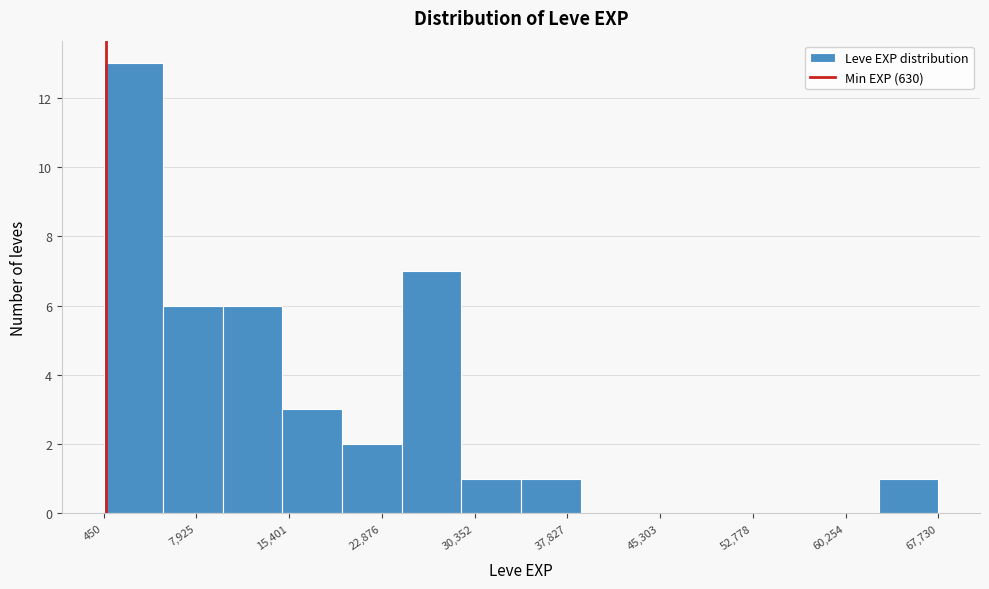

Reading left to right, transcribe this chart: for each bar, give the range it covers on the x-axis and its height. Neither the bar edges nor the heights are printed on the chart, so give them approximately, as read against the axes.

0 to 5000: 13
5000 to 10000: 6
10000 to 15000: 6
15000 to 20000: 3
20000 to 24000: 2
24000 to 29000: 7
29000 to 34000: 1
34000 to 39000: 1
39000 to 44000: 0
44000 to 49000: 0
49000 to 53000: 0
53000 to 58000: 0
58000 to 63000: 0
63000 to 68000: 1